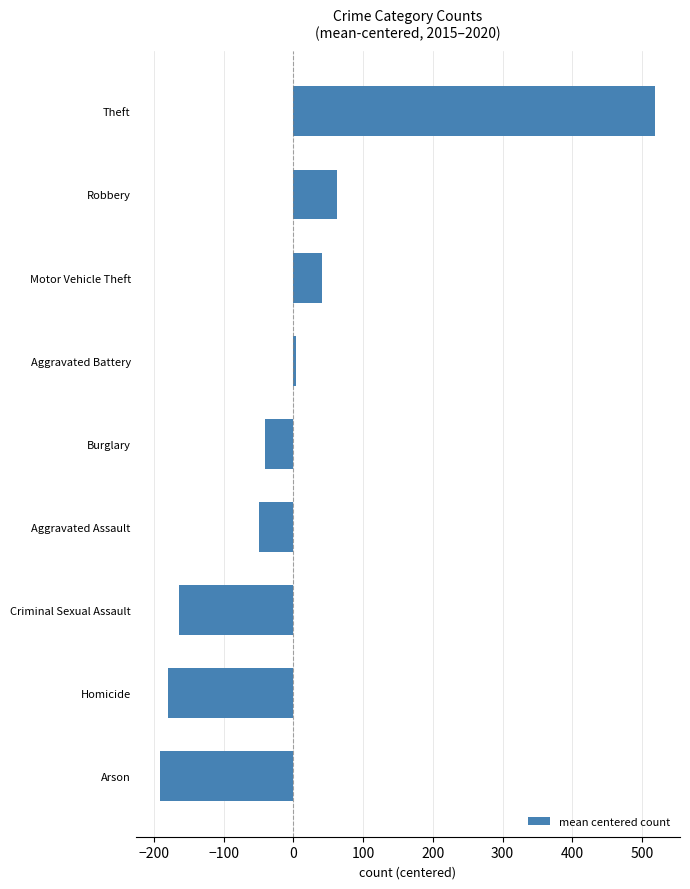

What is the label of the 6th bar from the bottom?

Aggravated Battery